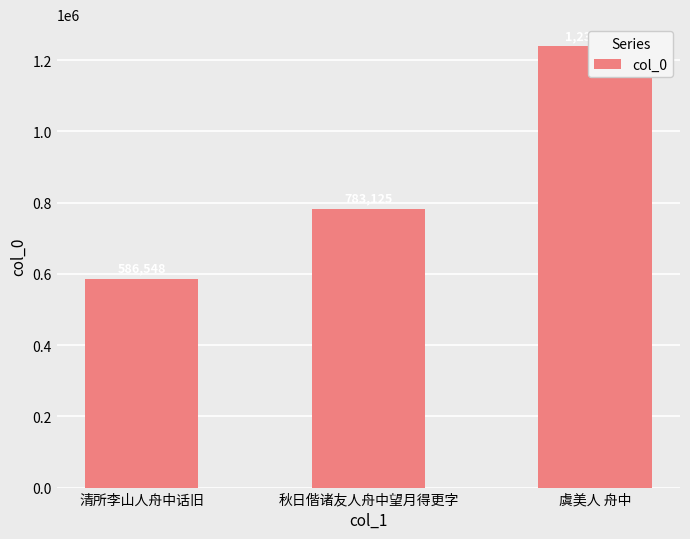

Rank the categories by value from highest to lowest.

虞美人 舟中, 秋日偕诸友人舟中望月得更字, 清所李山人舟中话旧